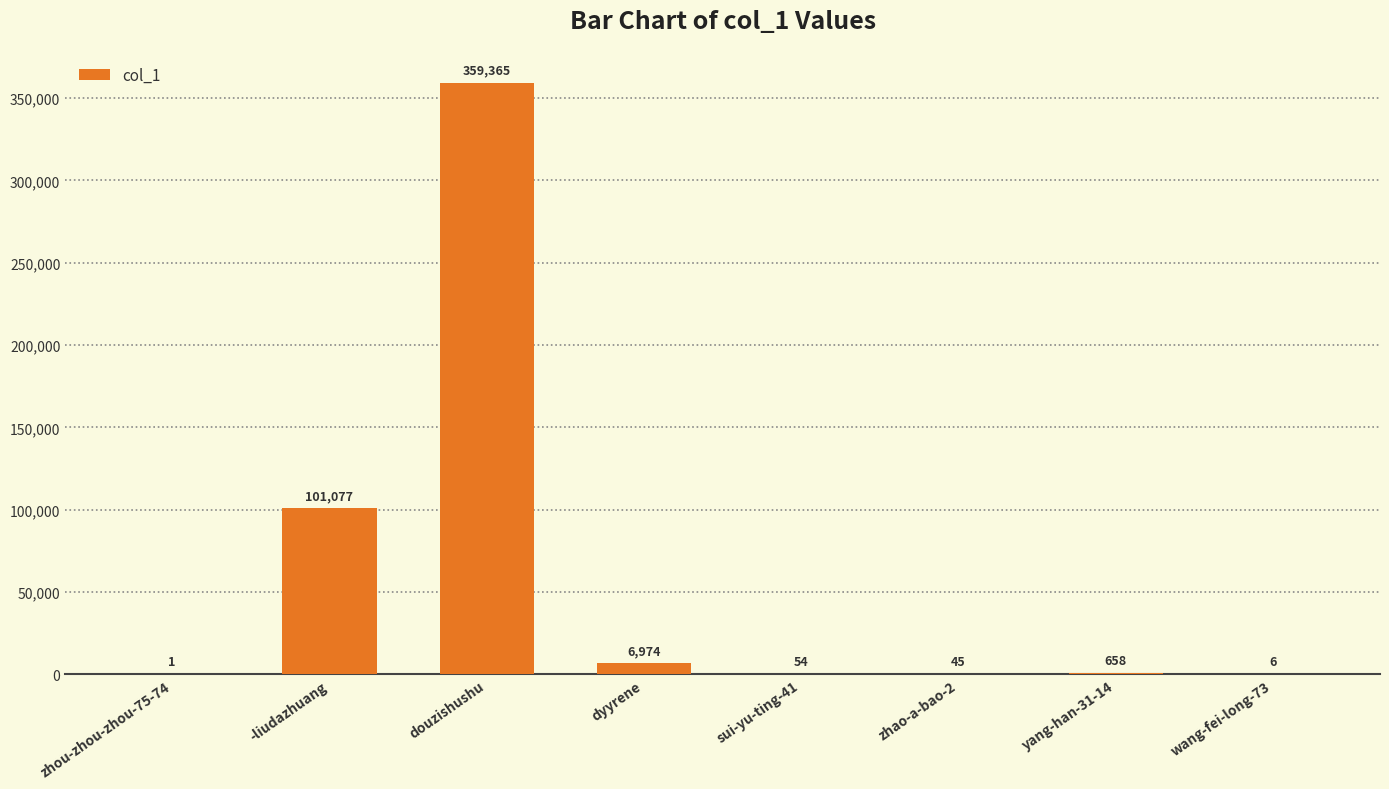

True or false: the data shows 6 at wang-fei-long-73.

True